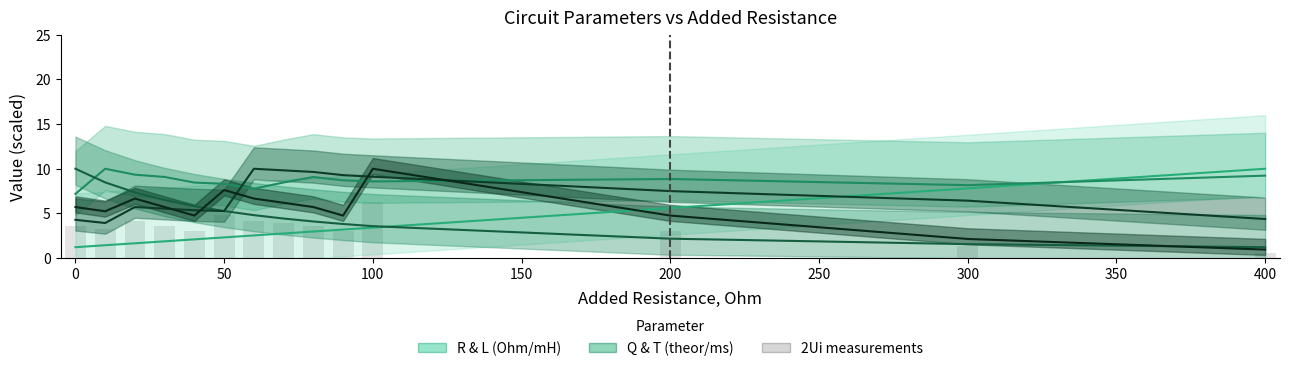

At how many categories does at least one series exceed 6?

14